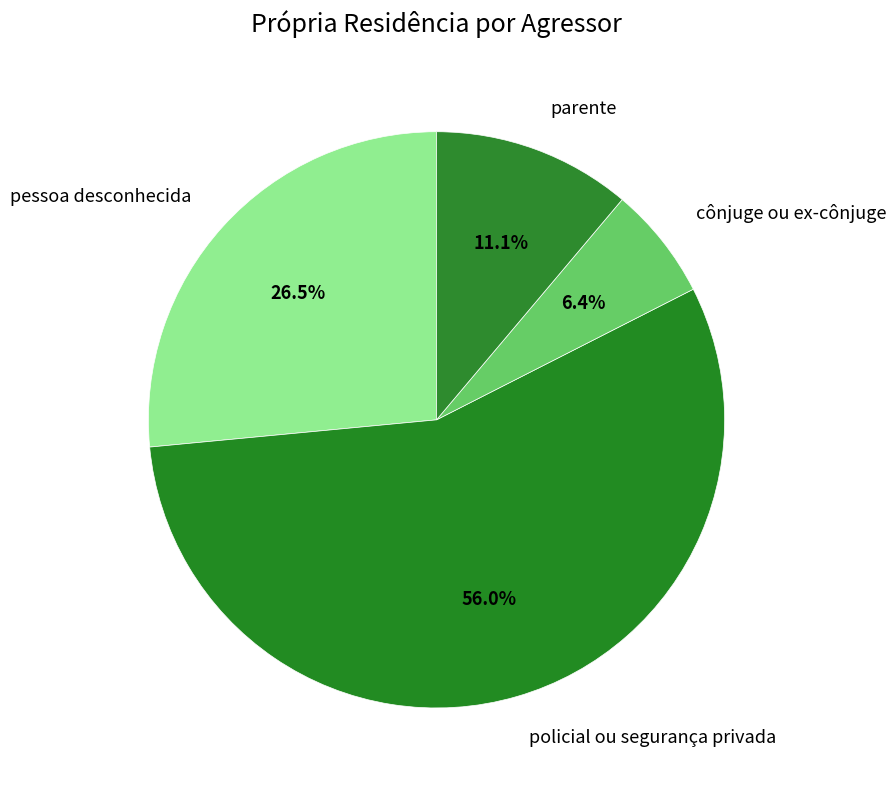

To the nearest percent, what percentage of the pie is policial ou segurança privada?

56%